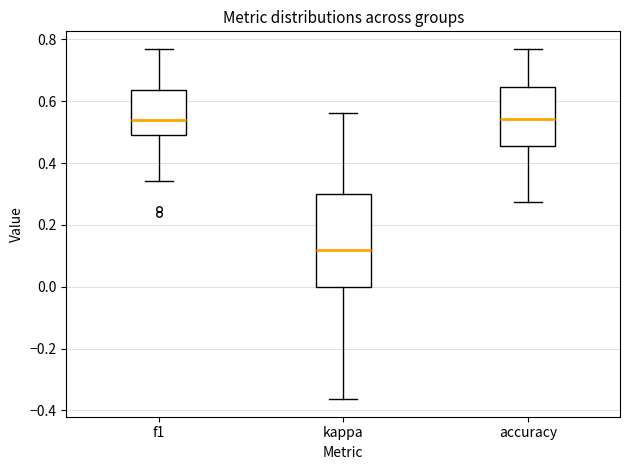

Which box's median line is the lowest?

kappa